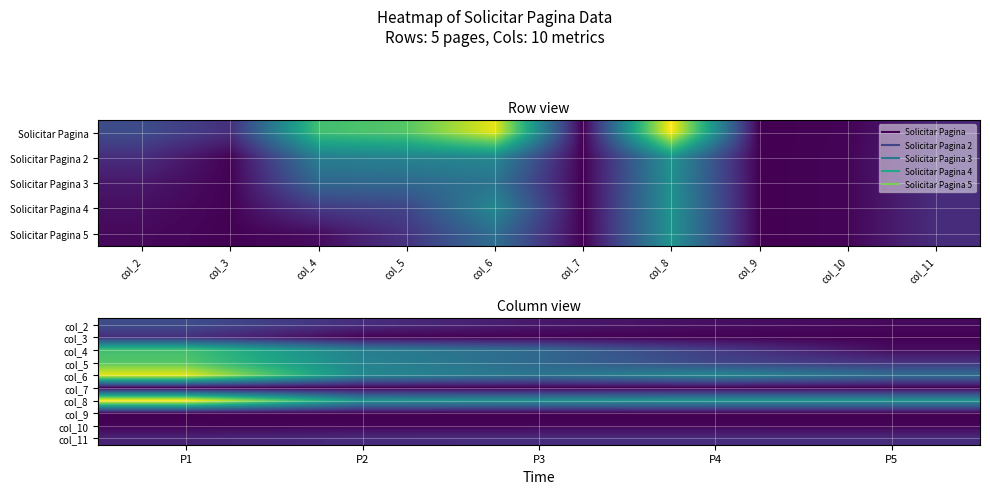

Between P3 and P4, which series saw the biggest shift?

col_4